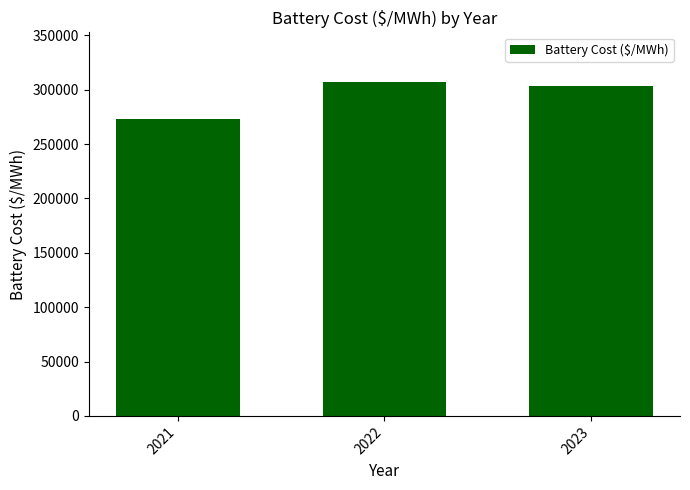

Rank the categories by value from lowest to highest.

2021, 2023, 2022